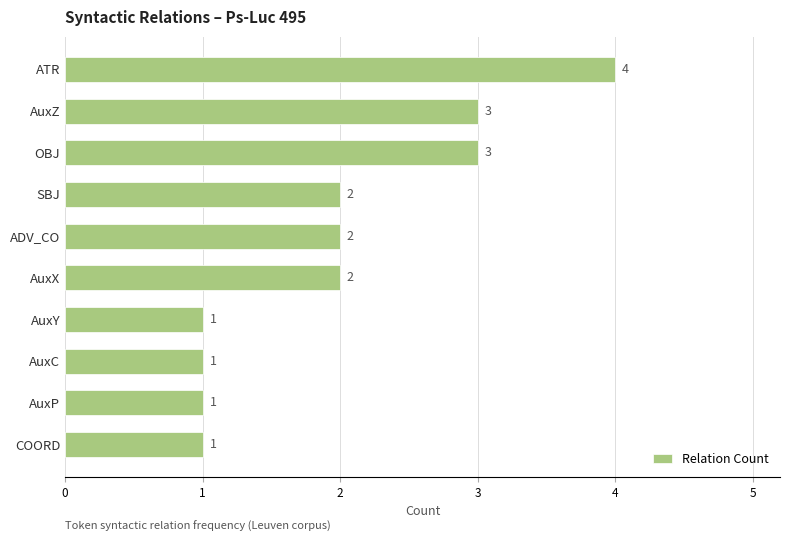

What is the sum of all values?

20